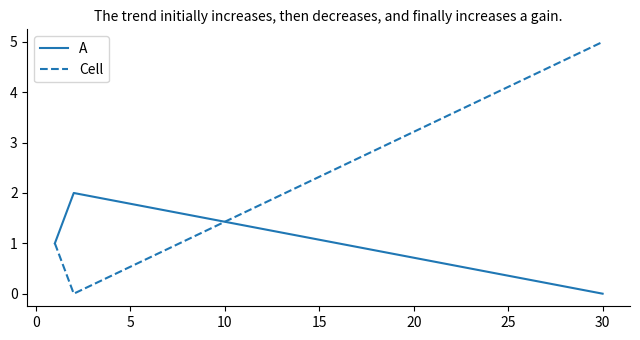

What is the highest value of the Cell series?

5